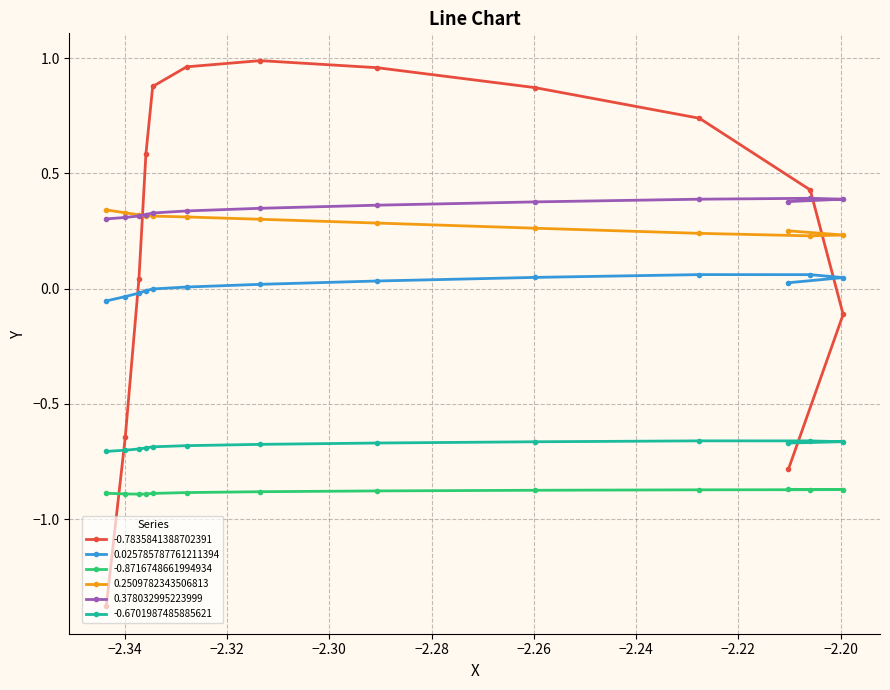

Which series has the widest spread of values?

-0.7835841388702391